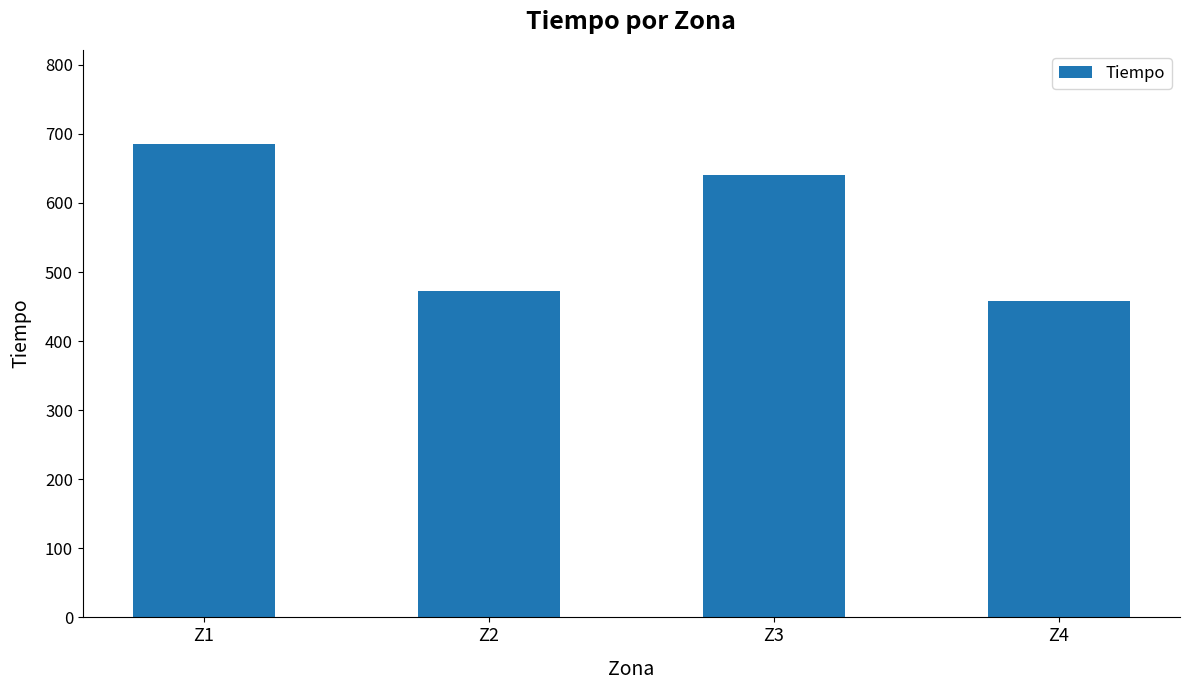

Reading left to right, extract all data points from this chart.

Z1=684.8	Z2=472.6	Z3=640.9	Z4=457.7